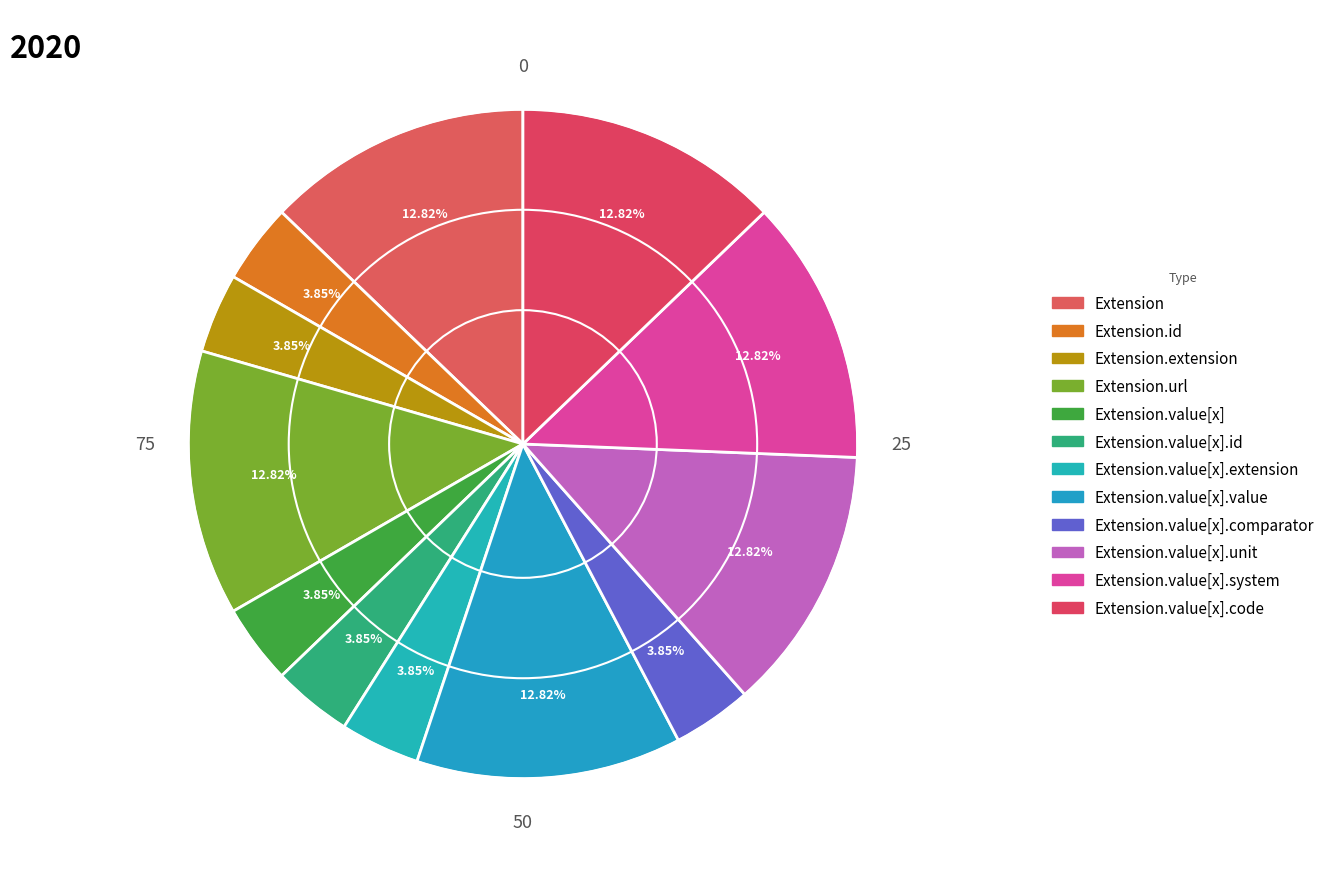

Count the number of slices in the pie.

12